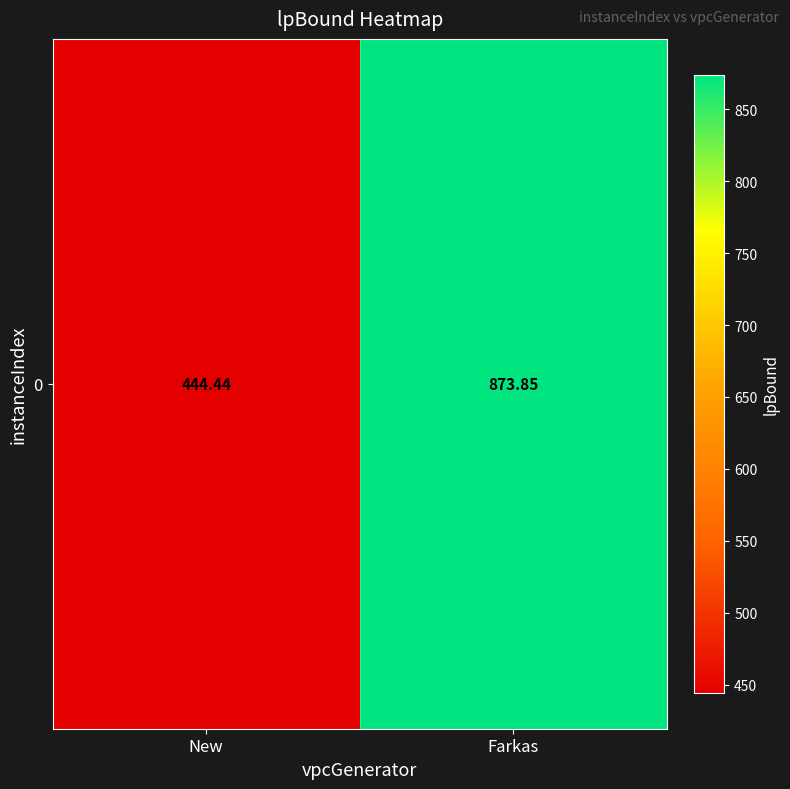

How many data points are above 873?

1